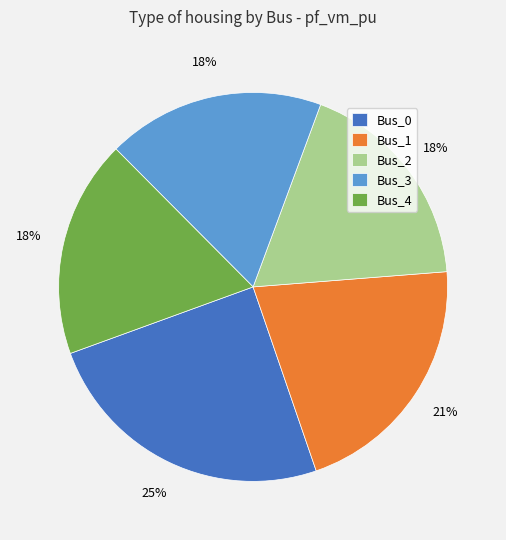

What percentage is the Bus_1 slice, to the nearest percent?

21%